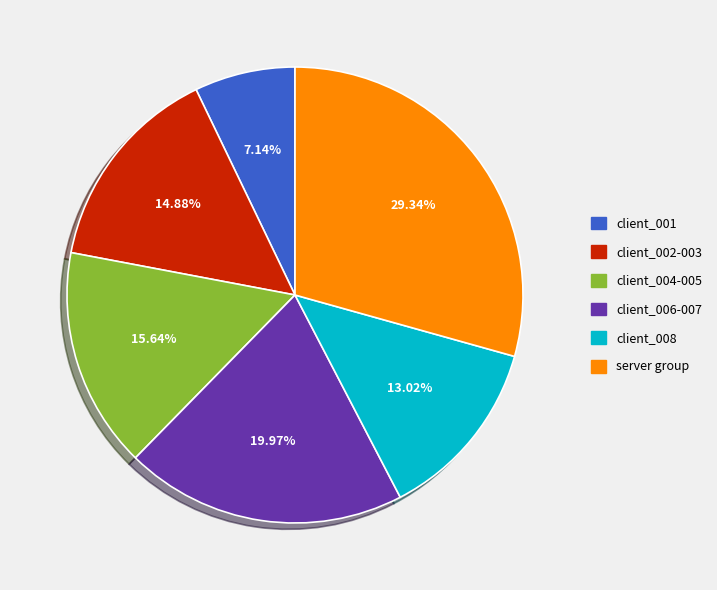

To the nearest percent, what is the difference between the largest and smallest slice percentages?

22%